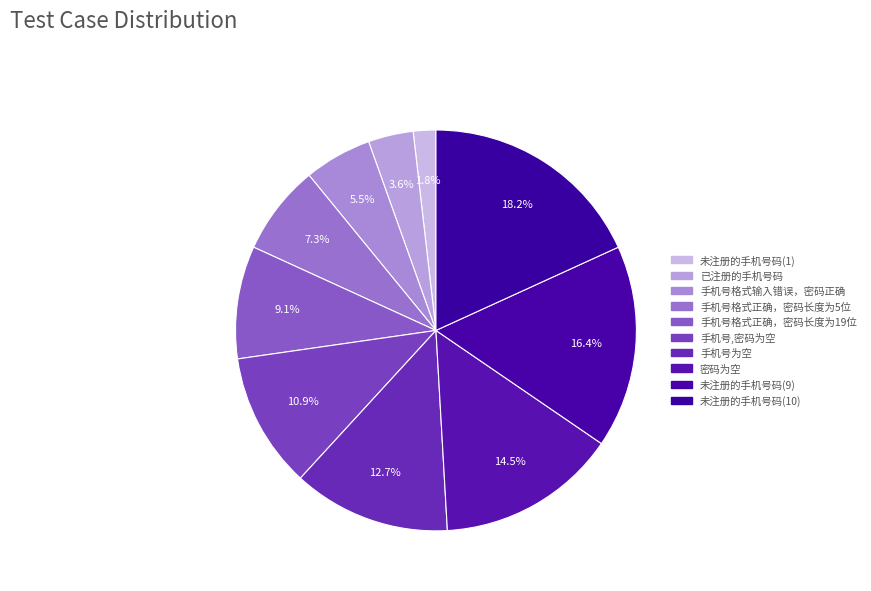

Count the number of slices in the pie.

10